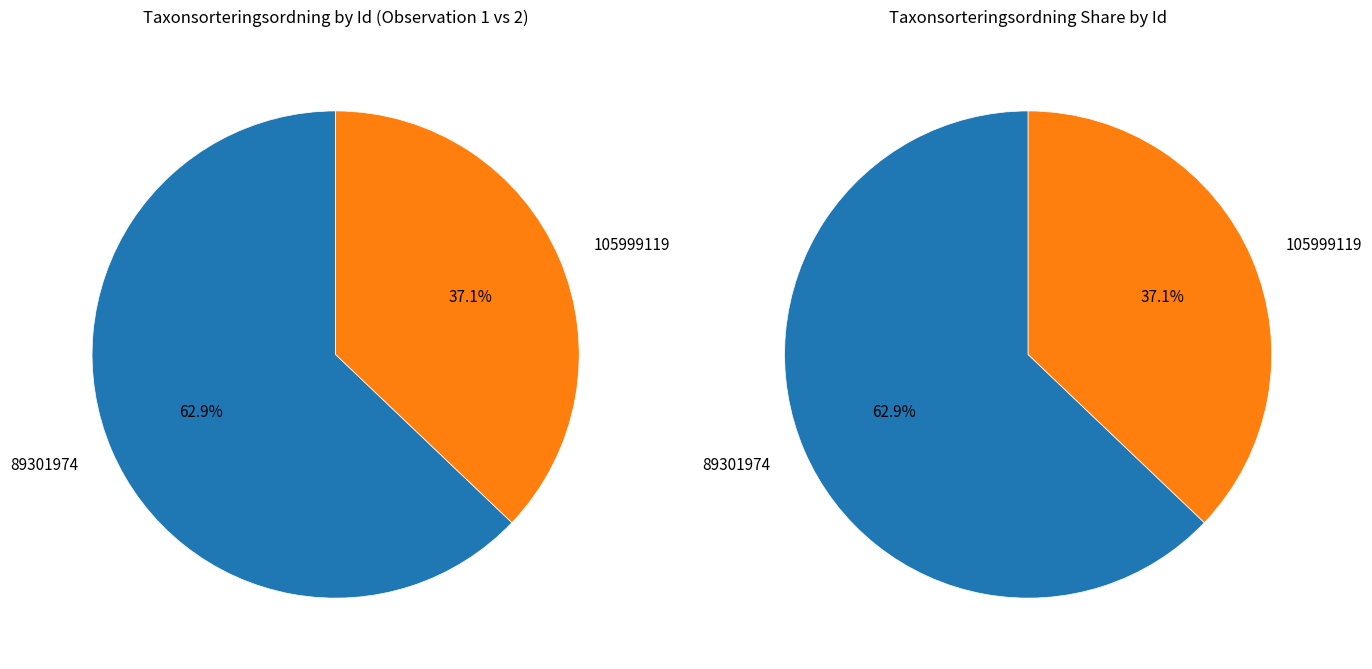

Rank the categories by value from highest to lowest.

89301974, 105999119